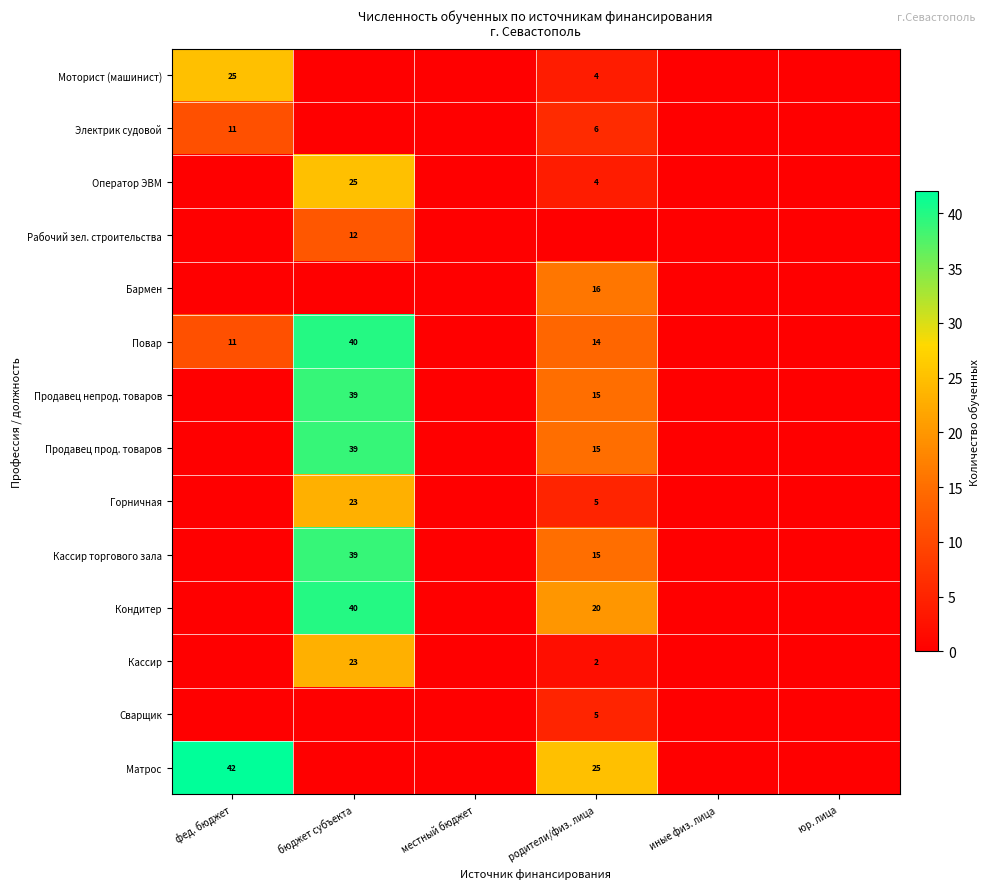

What is the difference between the maximum and minimum values in the Продавец непрод. товаров series?

39